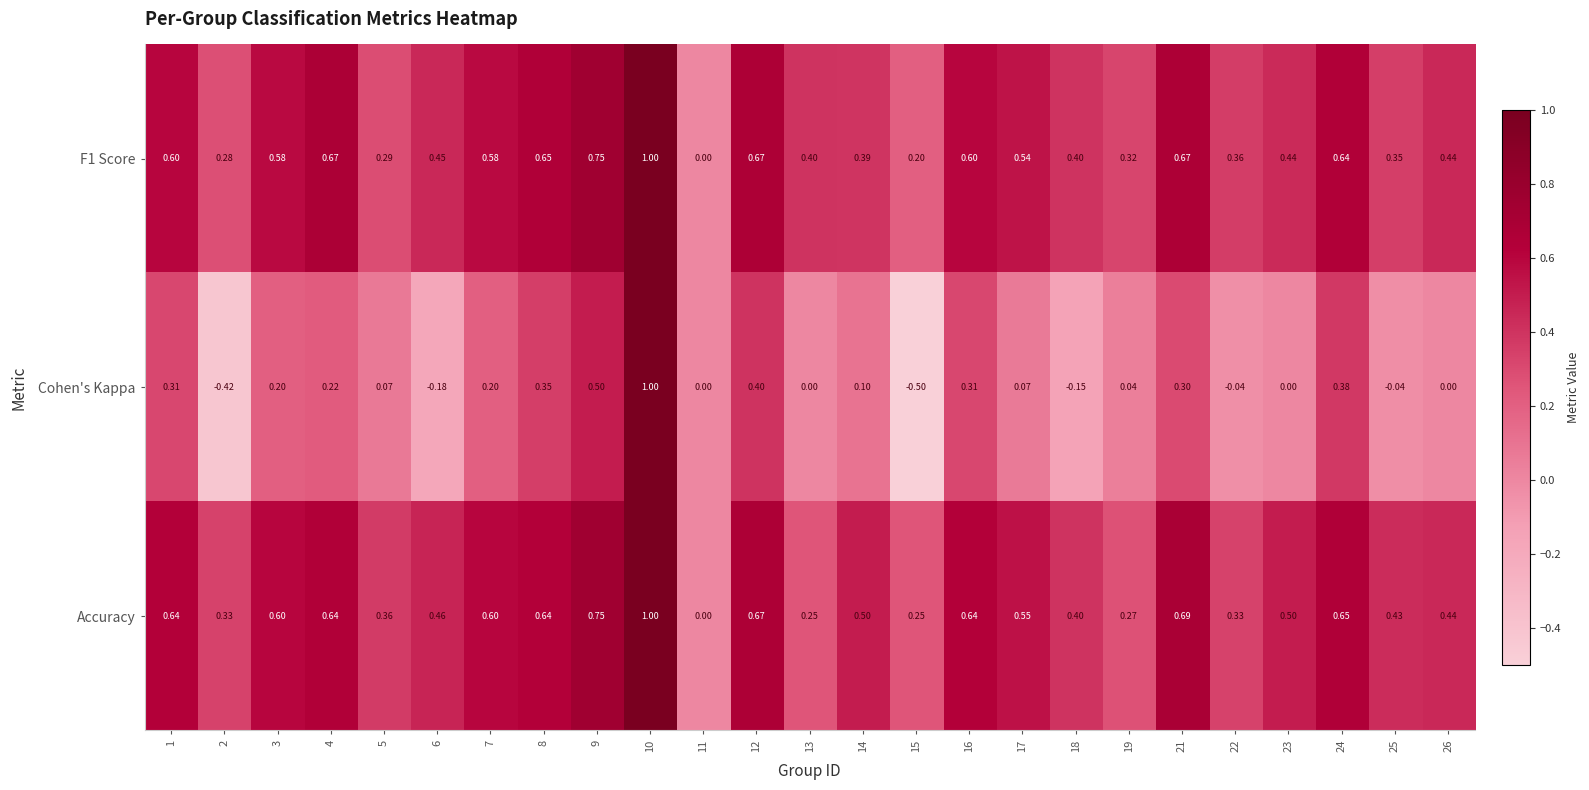

What is the total value across all series at 12?

1.7